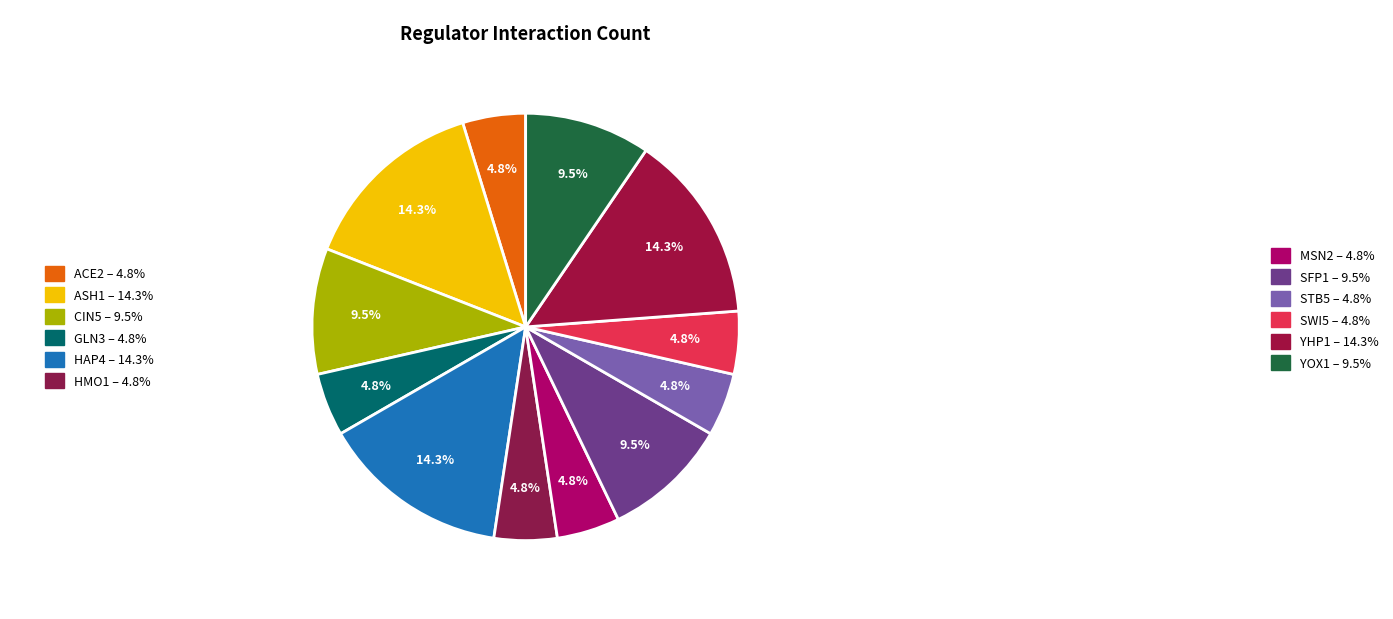

How many slices are in this pie chart?

12